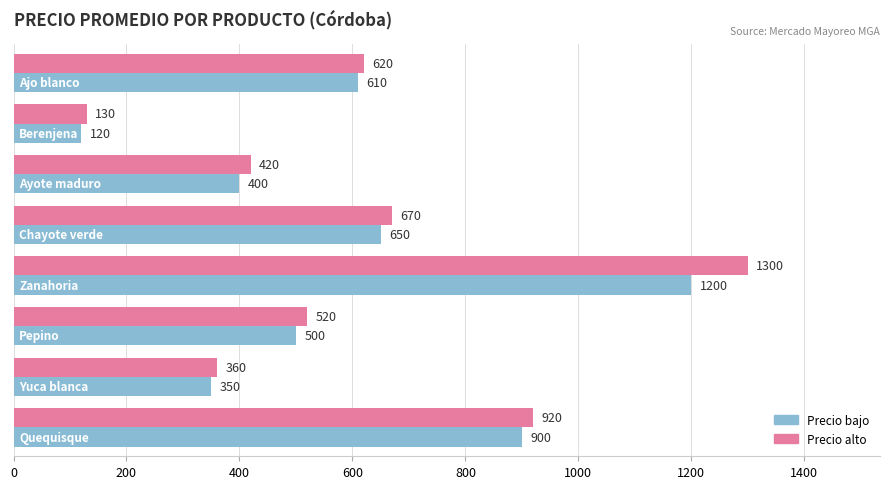

Which series has the widest spread of values?

Precio alto